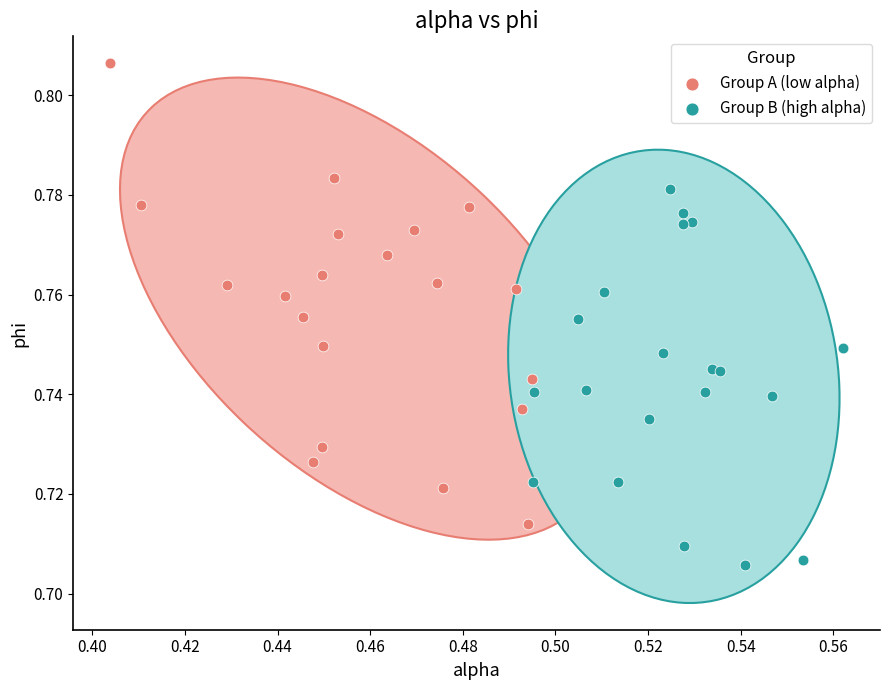

Which series has the largest Y range (max minus min)?

Group A (low alpha)